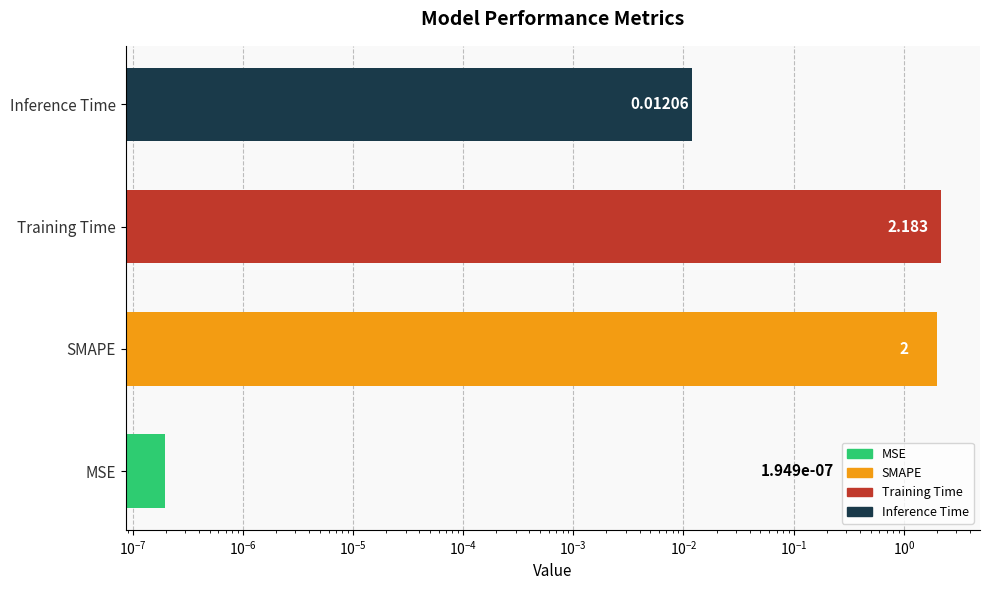

Between MSE and SMAPE, which is larger?

SMAPE